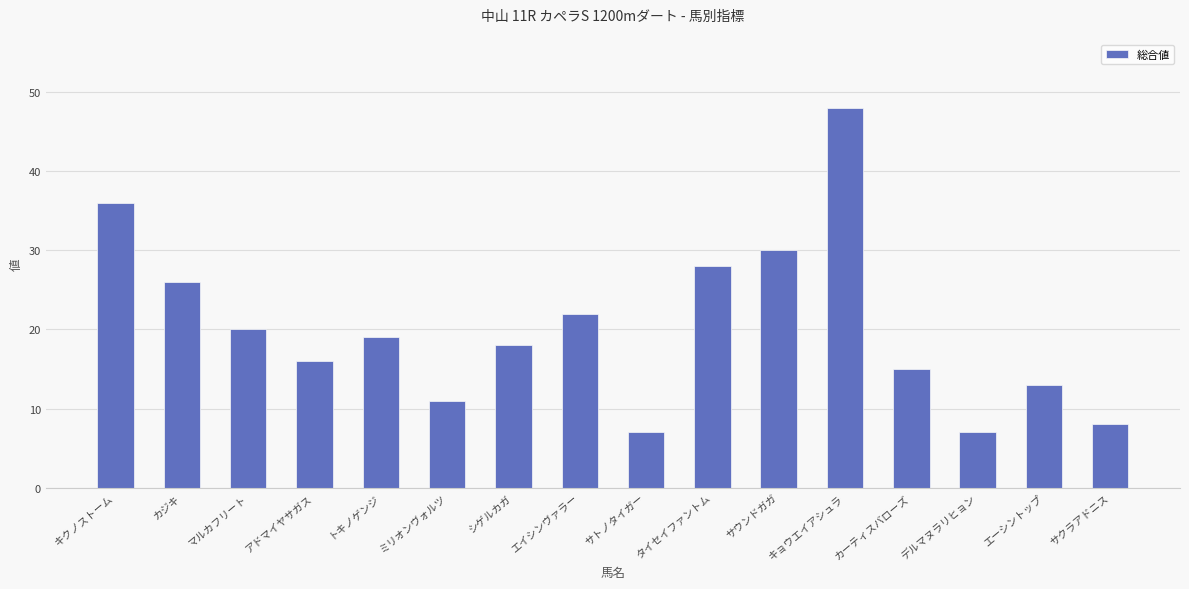

What is the difference between the second highest and second lowest values?

29